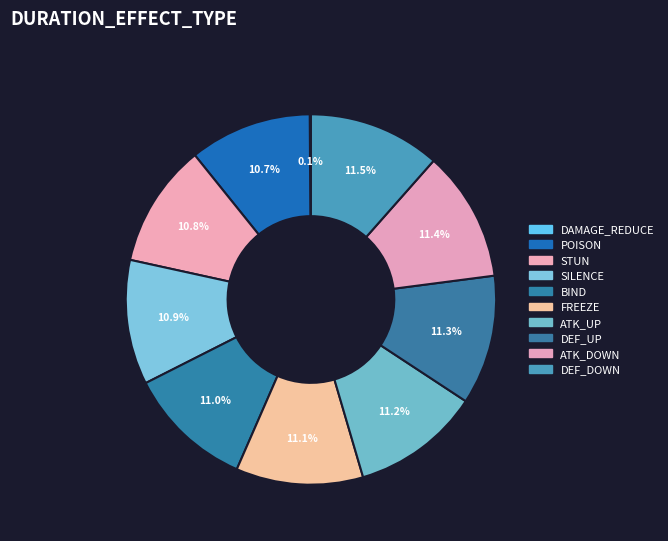

How many slices are in this pie chart?

10